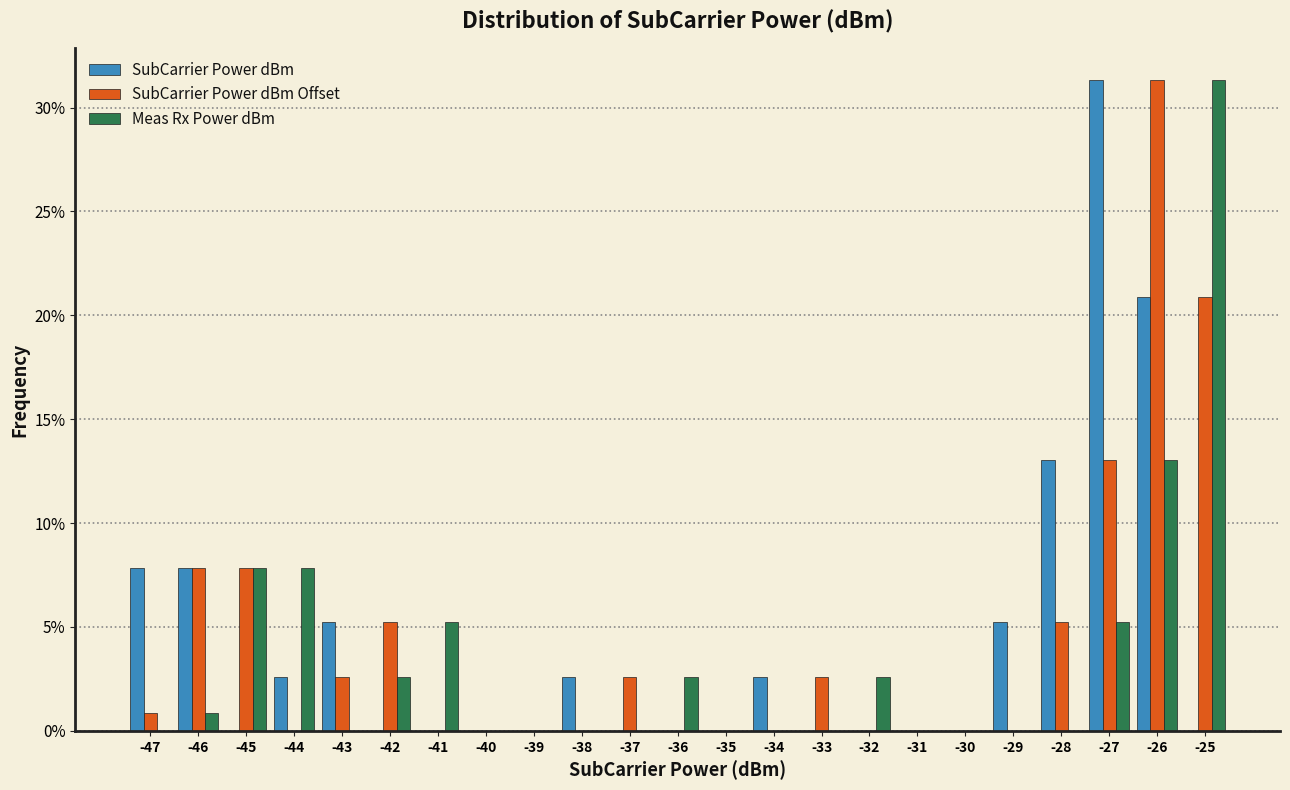

Reading left to right, list every range on the x-axis with the height of the bar of each series over it. The values are not printed on the chart, so give them approximately, as read against the axis.

-47.5 to -46.5: SubCarrier Power dBm=8.0	SubCarrier Power dBm Offset=1.0	Meas Rx Power dBm=0
-46.5 to -45.5: SubCarrier Power dBm=8.0	SubCarrier Power dBm Offset=8.0	Meas Rx Power dBm=1.0
-45.5 to -44.5: SubCarrier Power dBm=0	SubCarrier Power dBm Offset=8.0	Meas Rx Power dBm=8.0
-44.5 to -43.5: SubCarrier Power dBm=2.5	SubCarrier Power dBm Offset=0	Meas Rx Power dBm=8.0
-43.5 to -42.5: SubCarrier Power dBm=5.0	SubCarrier Power dBm Offset=2.5	Meas Rx Power dBm=0
-42.5 to -41.5: SubCarrier Power dBm=0	SubCarrier Power dBm Offset=5.0	Meas Rx Power dBm=2.5
-41.5 to -40.5: SubCarrier Power dBm=0	SubCarrier Power dBm Offset=0	Meas Rx Power dBm=5.0
-40.5 to -39.5: SubCarrier Power dBm=0	SubCarrier Power dBm Offset=0	Meas Rx Power dBm=0
-39.5 to -38.5: SubCarrier Power dBm=0	SubCarrier Power dBm Offset=0	Meas Rx Power dBm=0
-38.5 to -37.5: SubCarrier Power dBm=2.5	SubCarrier Power dBm Offset=0	Meas Rx Power dBm=0
-37.5 to -36.5: SubCarrier Power dBm=0	SubCarrier Power dBm Offset=2.5	Meas Rx Power dBm=0
-36.5 to -35.5: SubCarrier Power dBm=0	SubCarrier Power dBm Offset=0	Meas Rx Power dBm=2.5
-35.5 to -34.5: SubCarrier Power dBm=0	SubCarrier Power dBm Offset=0	Meas Rx Power dBm=0
-34.5 to -33.5: SubCarrier Power dBm=2.5	SubCarrier Power dBm Offset=0	Meas Rx Power dBm=0
-33.5 to -32.5: SubCarrier Power dBm=0	SubCarrier Power dBm Offset=2.5	Meas Rx Power dBm=0
-32.5 to -31.5: SubCarrier Power dBm=0	SubCarrier Power dBm Offset=0	Meas Rx Power dBm=2.5
-31.5 to -30.5: SubCarrier Power dBm=0	SubCarrier Power dBm Offset=0	Meas Rx Power dBm=0
-30.5 to -29.5: SubCarrier Power dBm=0	SubCarrier Power dBm Offset=0	Meas Rx Power dBm=0
-29.5 to -28.5: SubCarrier Power dBm=5.0	SubCarrier Power dBm Offset=0	Meas Rx Power dBm=0
-28.5 to -27.5: SubCarrier Power dBm=13.0	SubCarrier Power dBm Offset=5.0	Meas Rx Power dBm=0
-27.5 to -26.5: SubCarrier Power dBm=31.5	SubCarrier Power dBm Offset=13.0	Meas Rx Power dBm=5.0
-26.5 to -25.5: SubCarrier Power dBm=21.0	SubCarrier Power dBm Offset=31.5	Meas Rx Power dBm=13.0
-25.5 to -24.5: SubCarrier Power dBm=0	SubCarrier Power dBm Offset=21.0	Meas Rx Power dBm=31.5